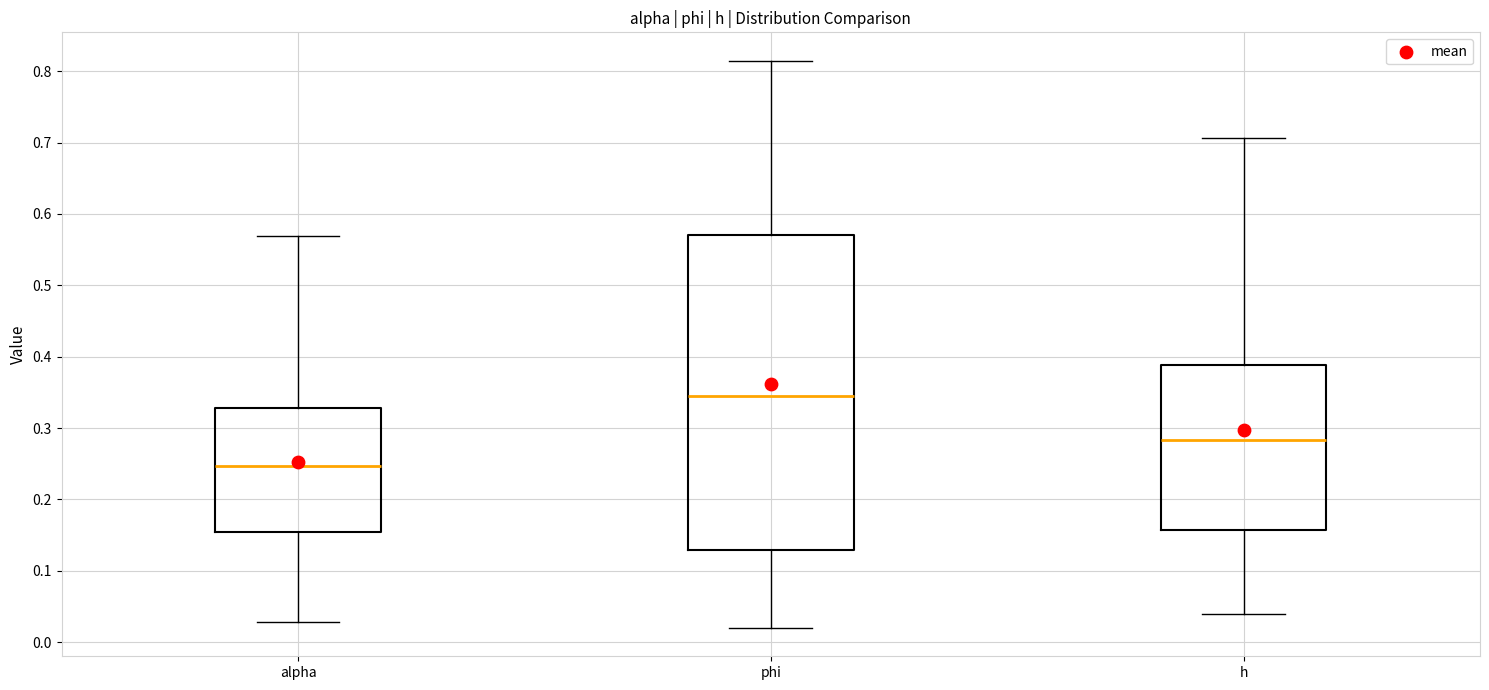

Reading left to right, transcribe this box plot: for each box, give where its median line is, the range the box spans, and where its two whiskers end, as read against the y-axis. The values are not printed on the chart, so give them approximately, as read against the axis.

alpha: median 0.25, box 0.15 to 0.33, whiskers 0.03 to 0.57
phi: median 0.34, box 0.13 to 0.57, whiskers 0.02 to 0.81
h: median 0.28, box 0.16 to 0.39, whiskers 0.04 to 0.71